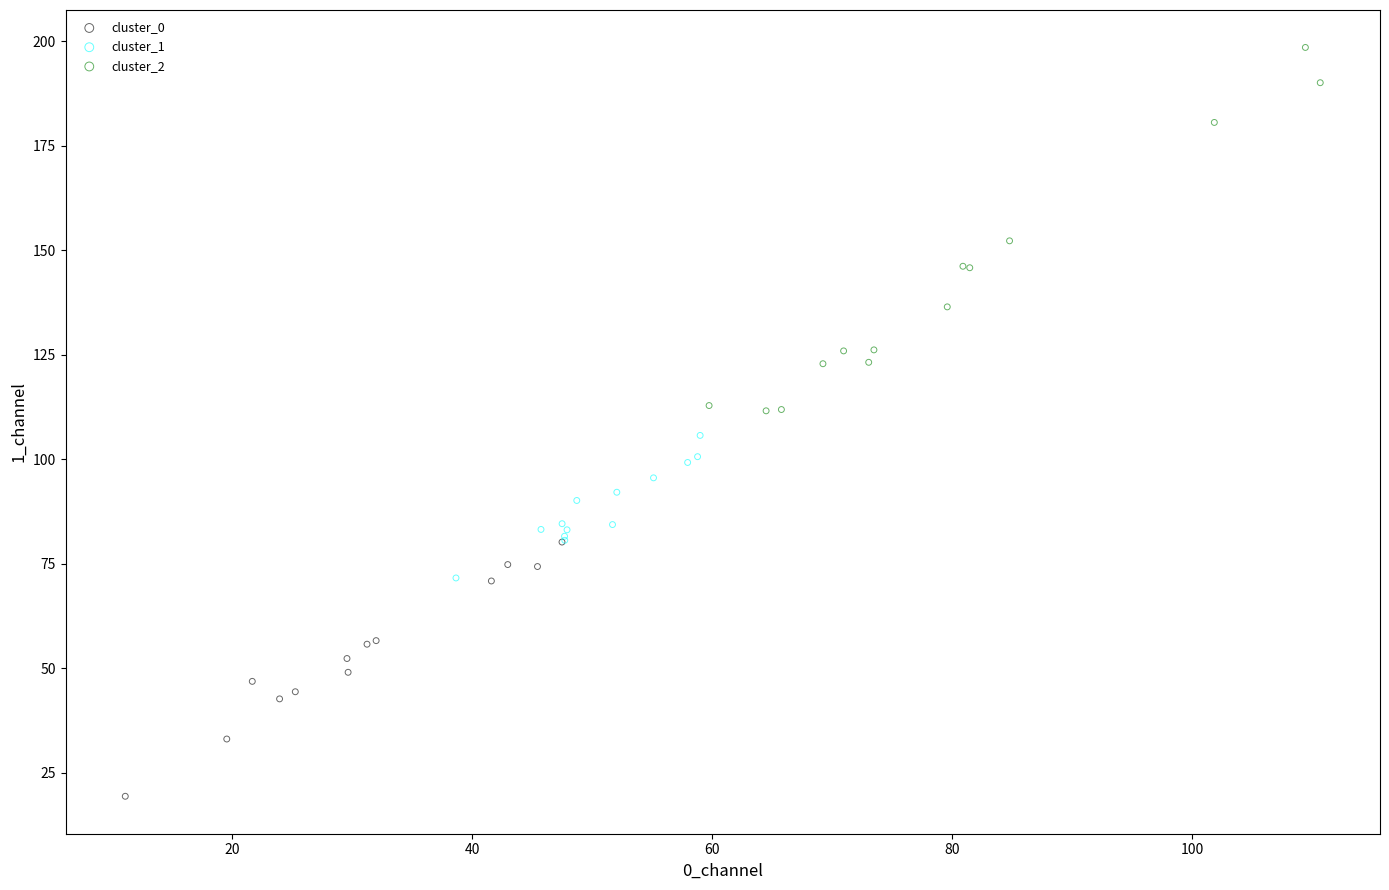

Which series has the widest spread of Y values?

cluster_2